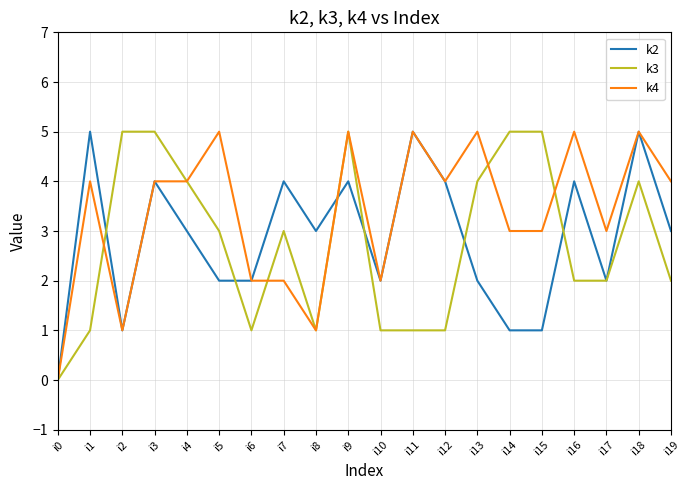

True or false: k4 has a value of 2 at i6.

True